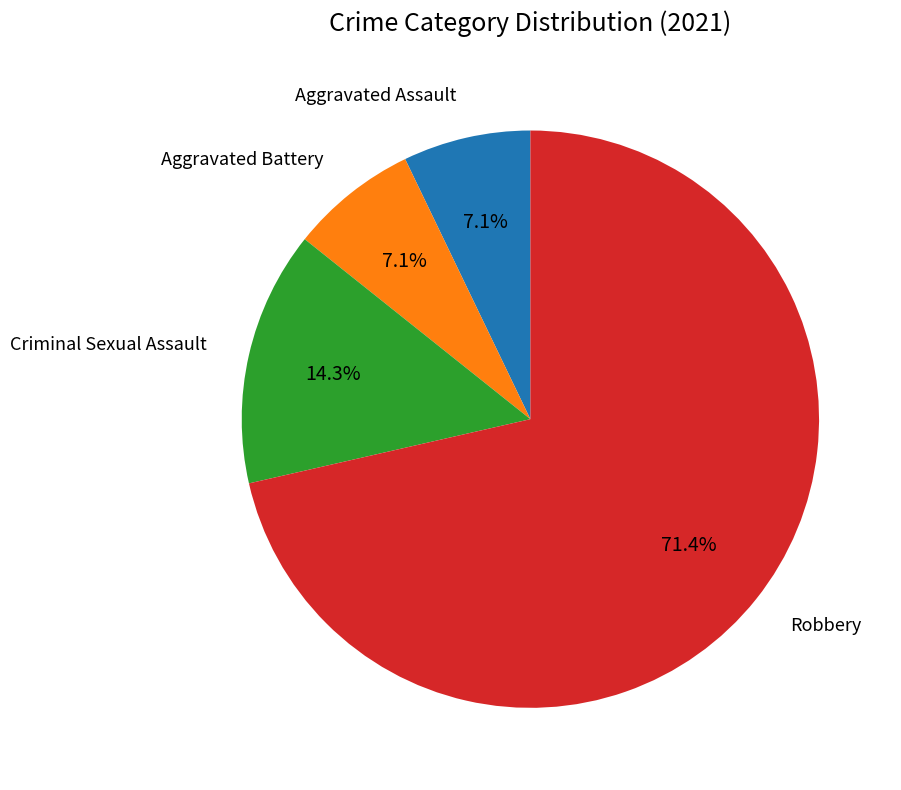

Does any single category account for the majority?

Yes